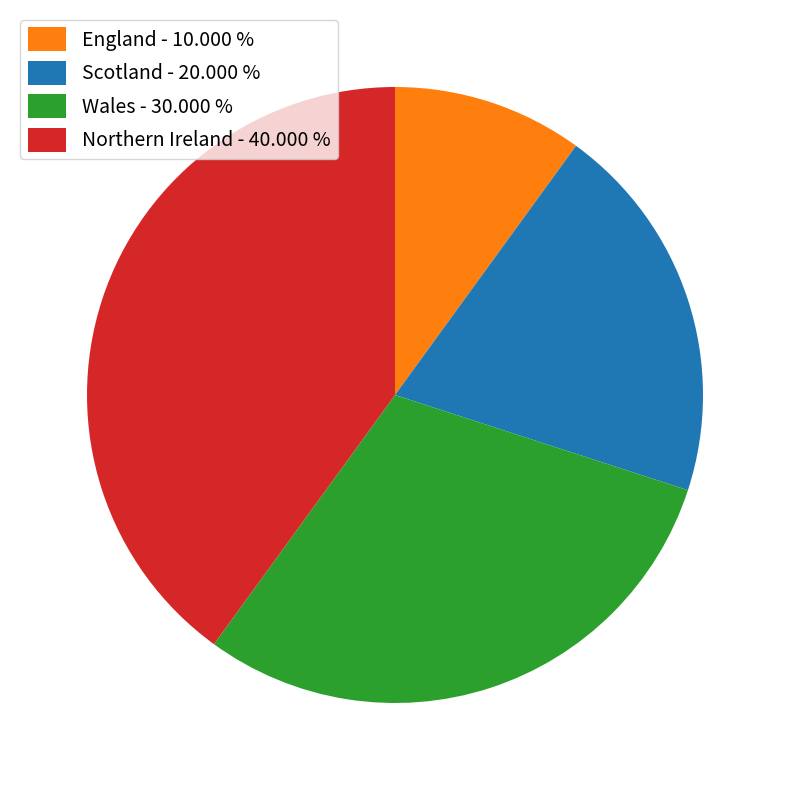

Does Northern Ireland - 40.000 % represent more than half of the total?

No